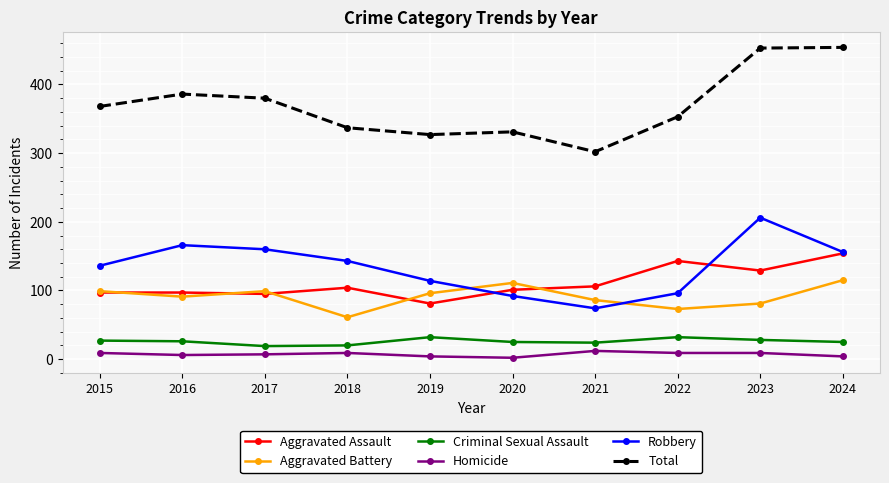

Which category has the lowest value in the Total series?

2021